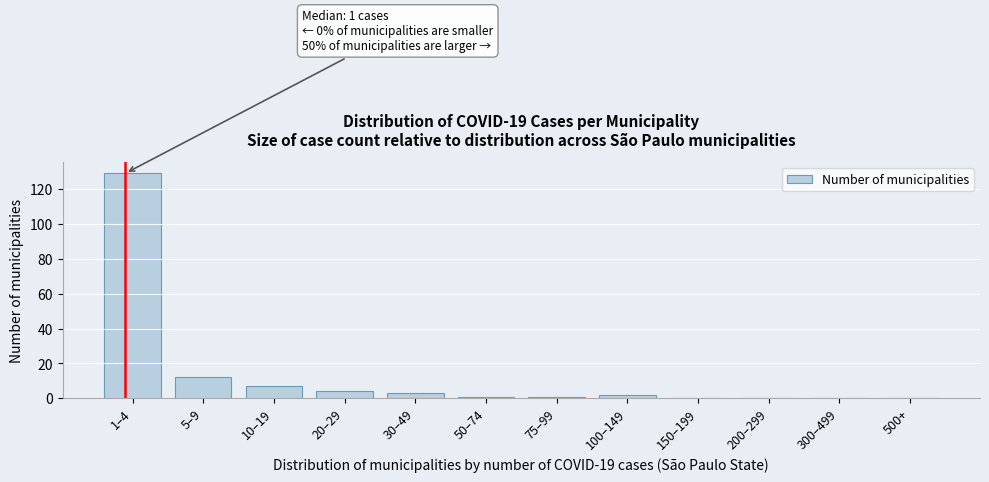

Reading left to right, what are all the values shown in this chart?

1–4=129	5–9=12	10–19=7	20–29=4	30–49=3	50–74=1	75–99=1	100–149=2	150–199=0	200–299=0	300–499=0	500+=0